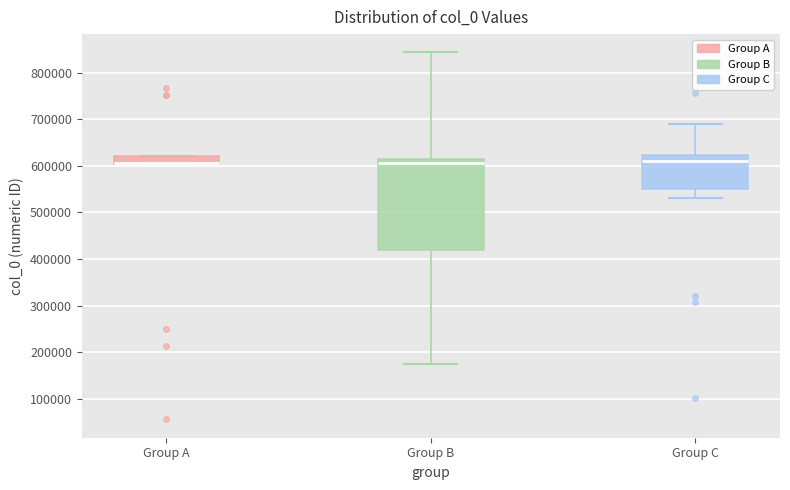

Reading left to right, read every box against the y-axis: the position of its median line, the range the box covers, and the ends of its whiskers. The values are not printed on the chart, so give them approximately, as read against the axis.

Group A: median 610000 (drawn on the box's lower edge), box 600000 to 620000, whiskers 600000 to 620000
Group B: median 610000, box 420000 to 620000, whiskers 170000 to 840000
Group C: median 610000, box 550000 to 620000, whiskers 530000 to 690000